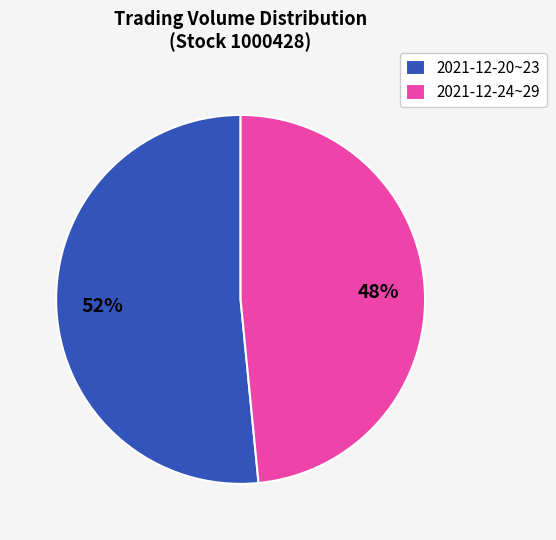

To the nearest percent, what is the combined percentage of 2021-12-24~29 and 2021-12-20~23?

100%